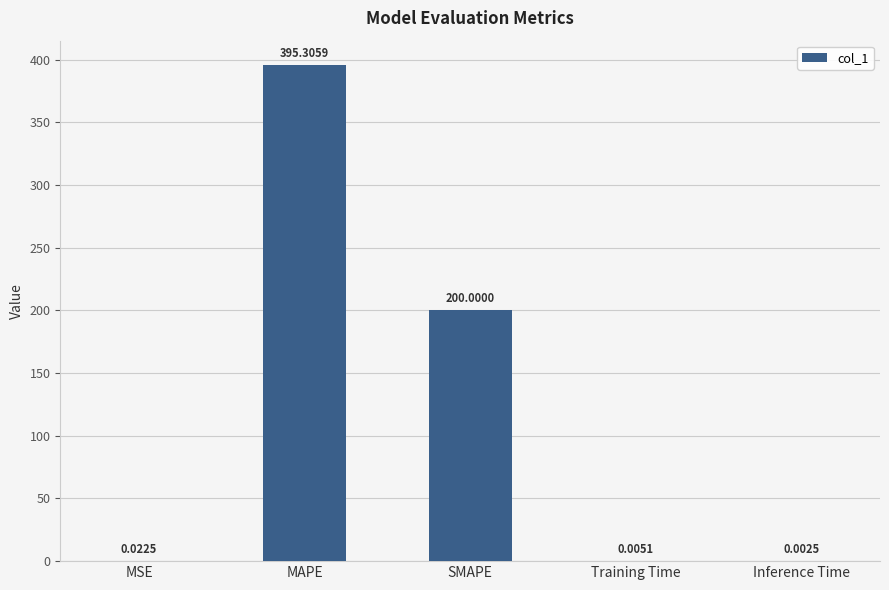

Between Inference Time and MAPE, which is larger?

MAPE